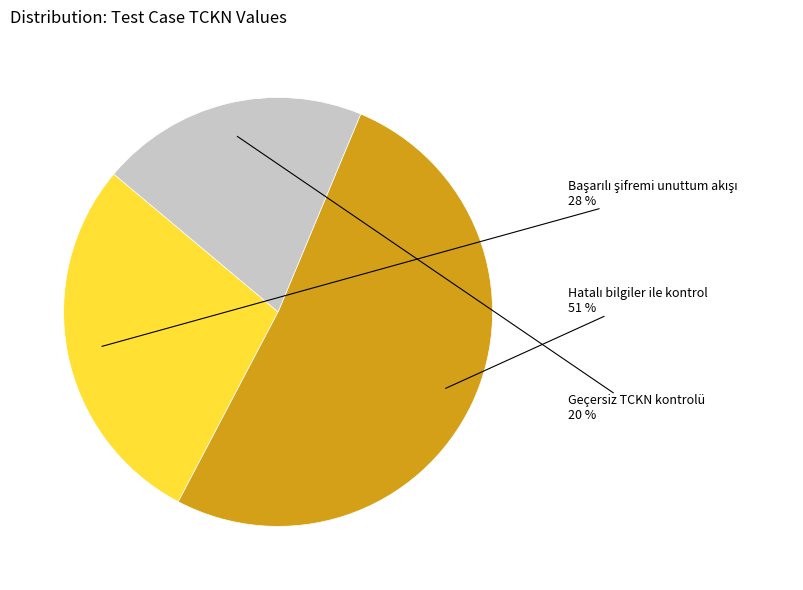

To the nearest percent, what is the average slice percentage?

33%